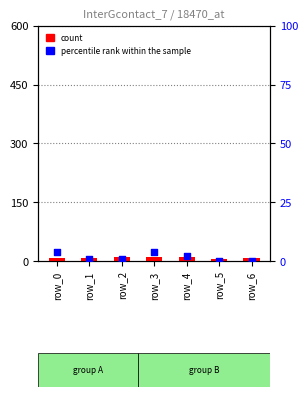

At which category is the sum across all series the highest?

row_3